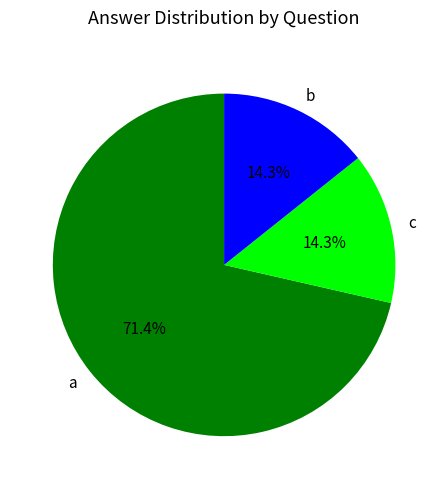

Between b and a, which is larger?

a